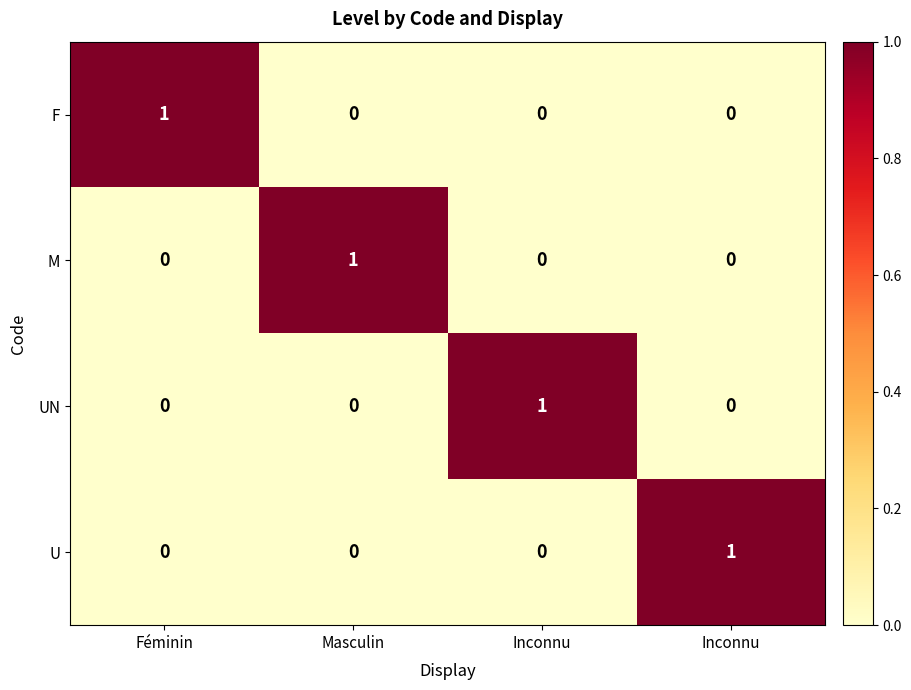

Which series has the largest total across all categories?

F